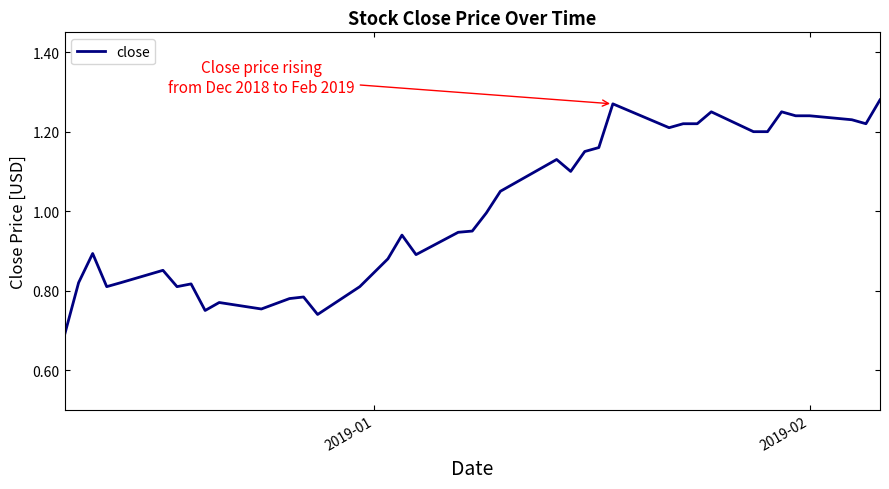

How many lines are shown in the chart?

1